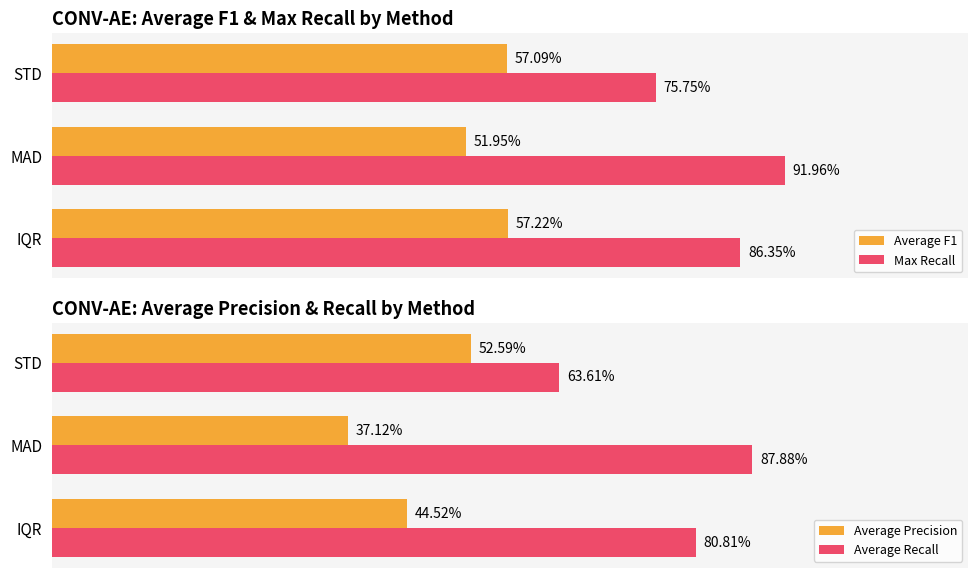

What is the average value of the Average Recall series?

0.8